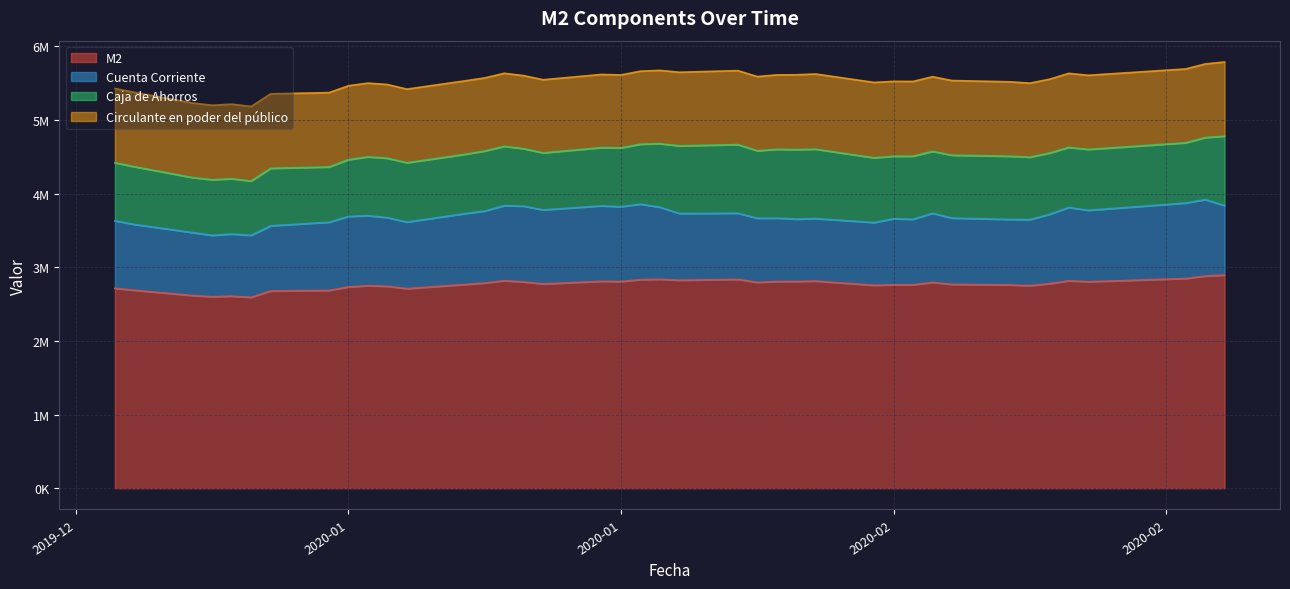

What are all the series names shown in the legend?

M2, Cuenta Corriente, Caja de Ahorros, Circulante en poder del público